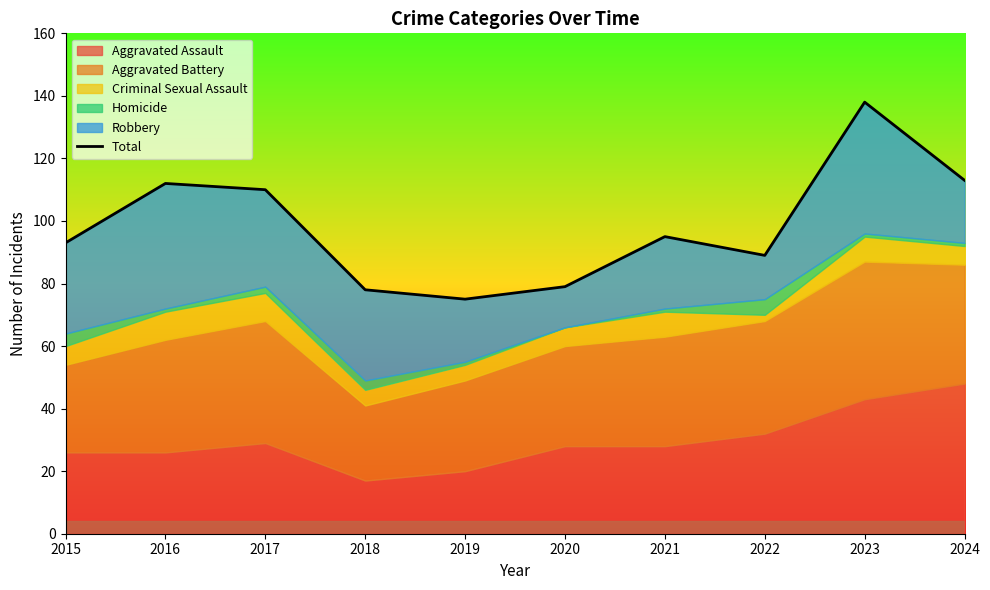

What is the minimum value shown in the chart?

75